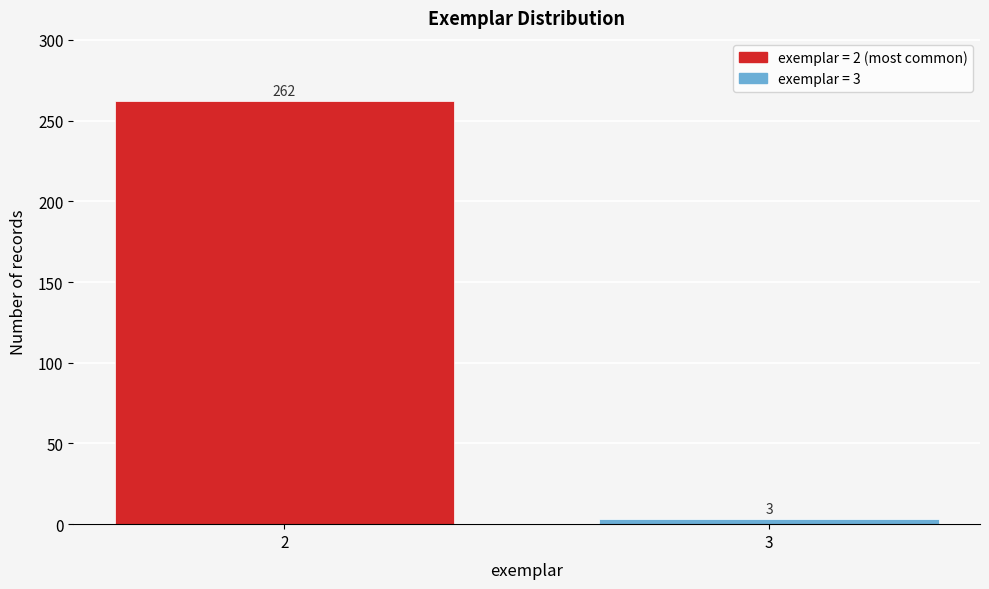

Reading left to right, extract all data points from this chart.

262	3